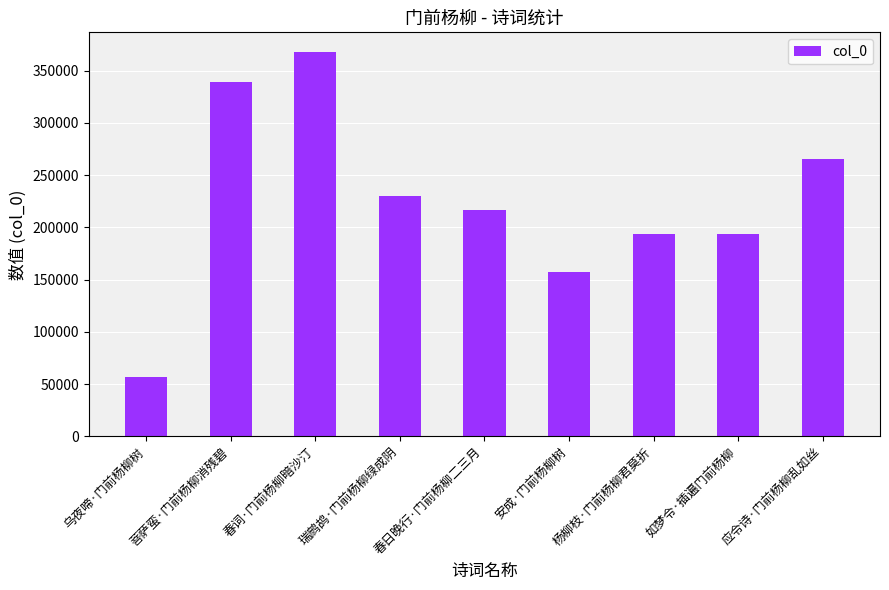

At which label is the value closest to 212595?

春日晚行·门前杨柳二三月